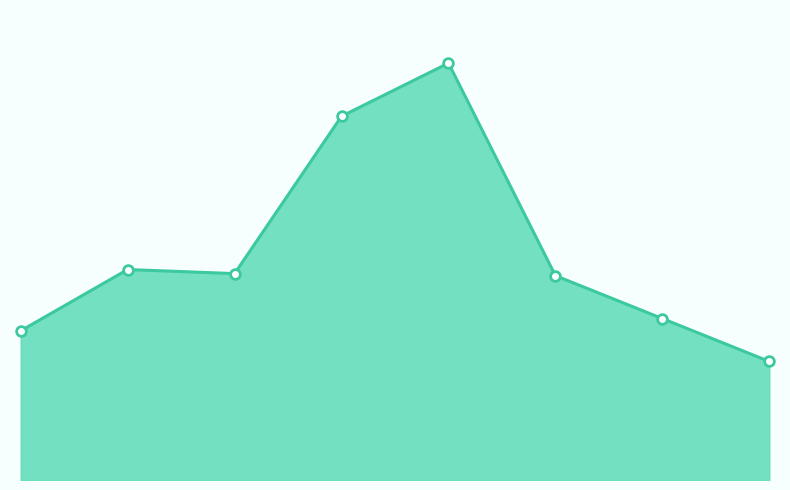

True or false: the data has more than 2 interior local peaks.

False